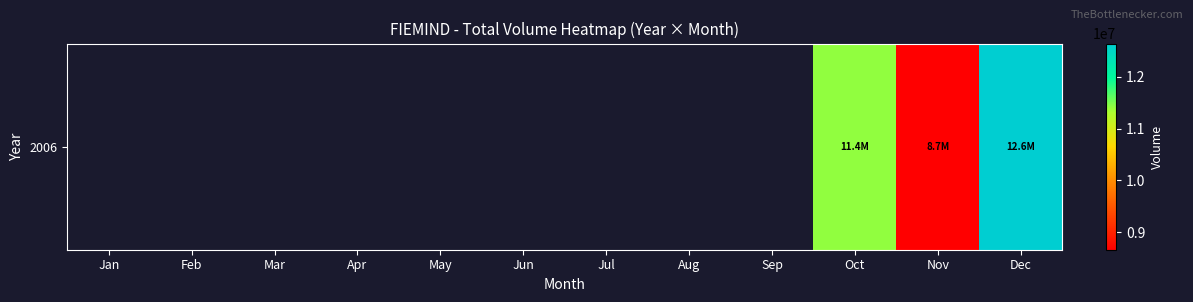

At which label is the value closest to 6319758?

Nov